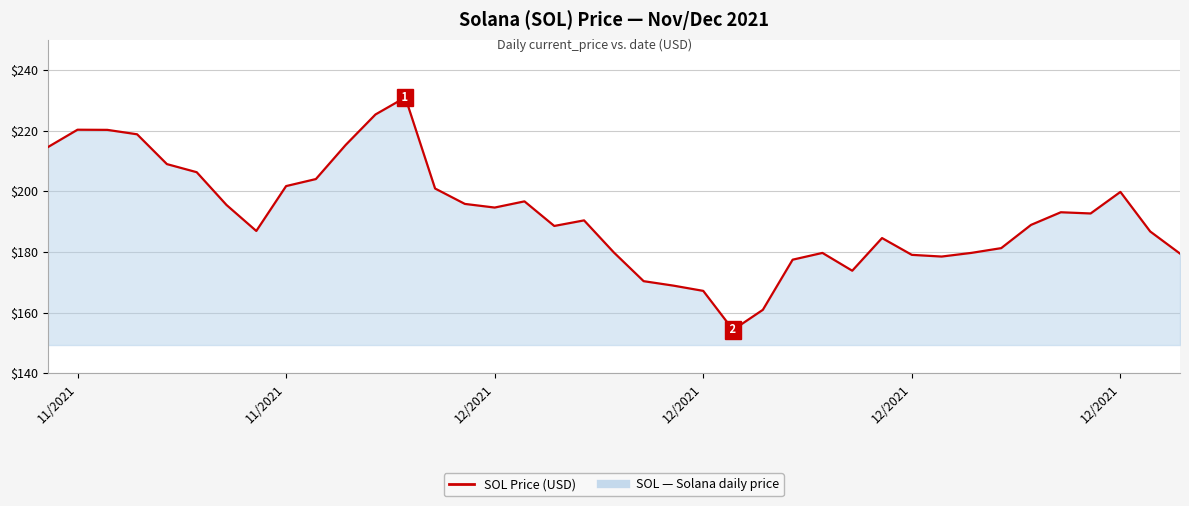

What is the difference between the second highest and second lowest values?

64.4